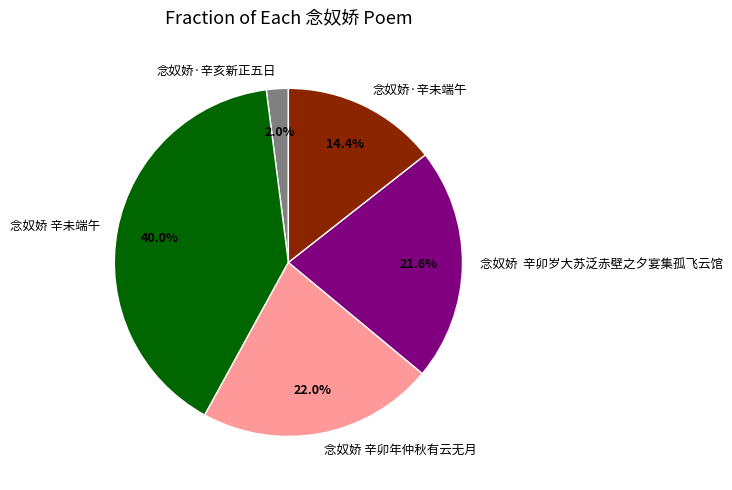

How much of the chart is everything except 念奴娇 辛卯岁大苏泛赤壁之夕宴集孤飞云馆?

78.4%